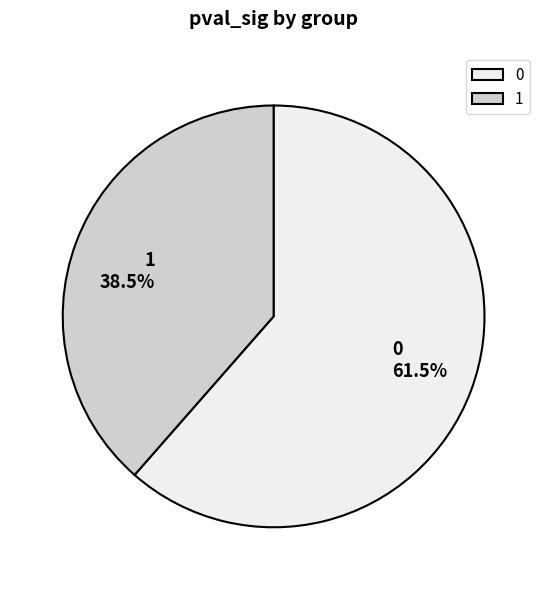

What percentage do 0 and 1 together represent?

100.0%